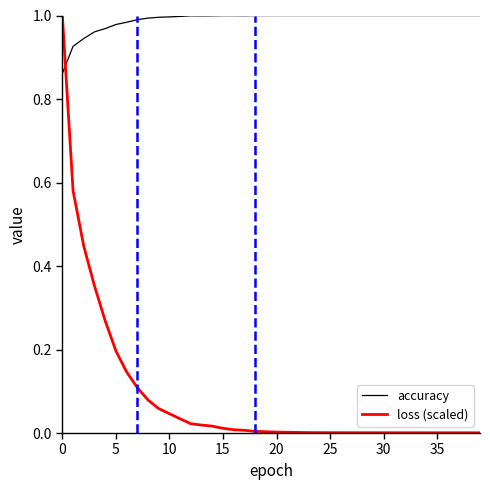

After their last crossing, which series has the higher values: loss (scaled) or accuracy?

accuracy